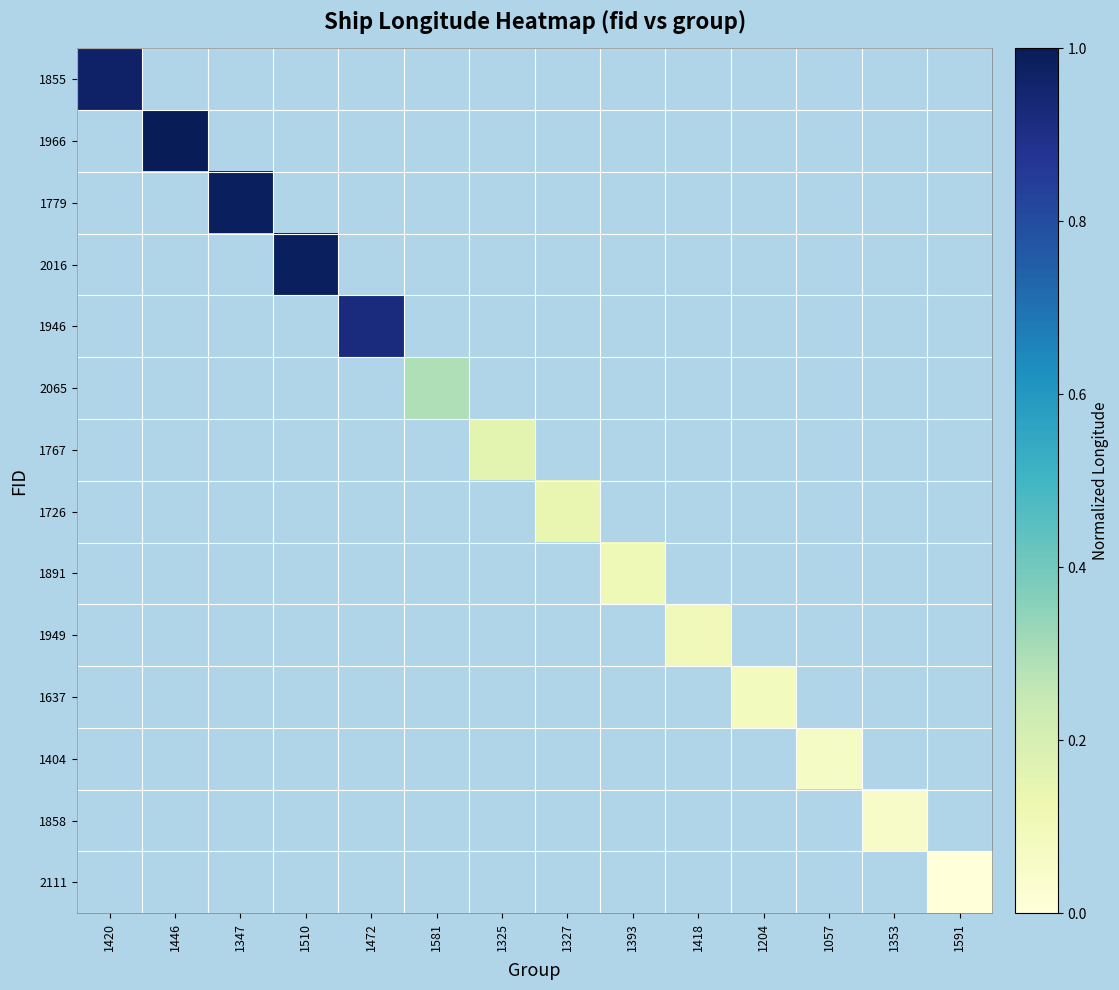

Between 1347 and 1510, which is larger?

1510